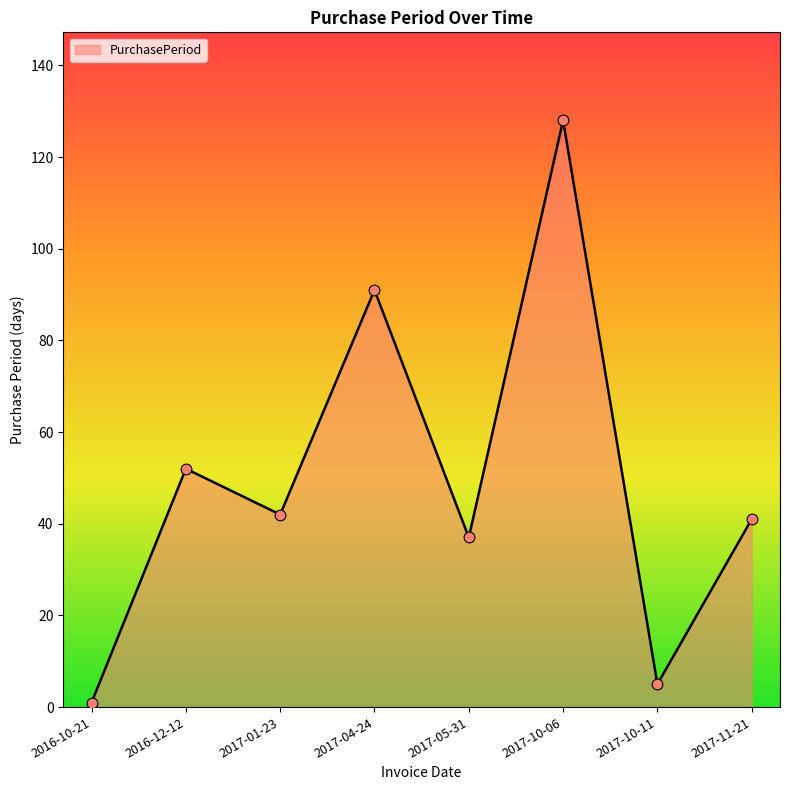

What is the change in value from 2017-05-31 to 2017-10-06?

+91